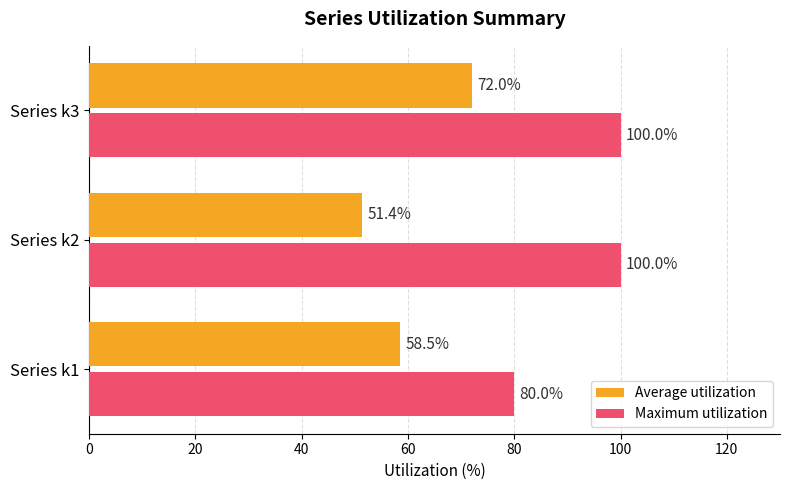

How many Maximum utilization values are between 80 and 100?

3